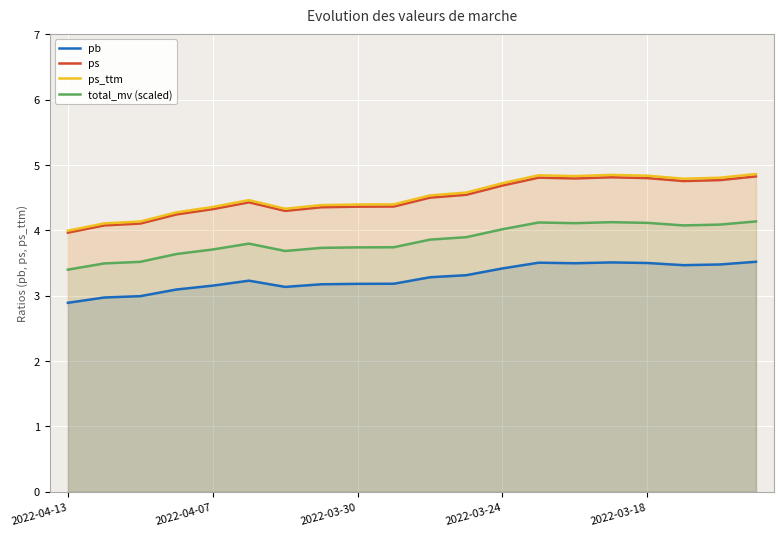

Where is the first local minimum for pb?

6